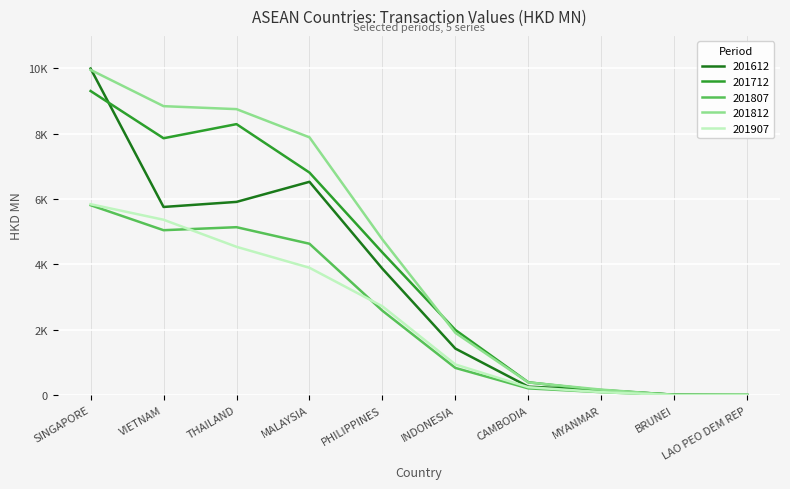

Between PHILIPPINES and BRUNEI, which is larger?

PHILIPPINES